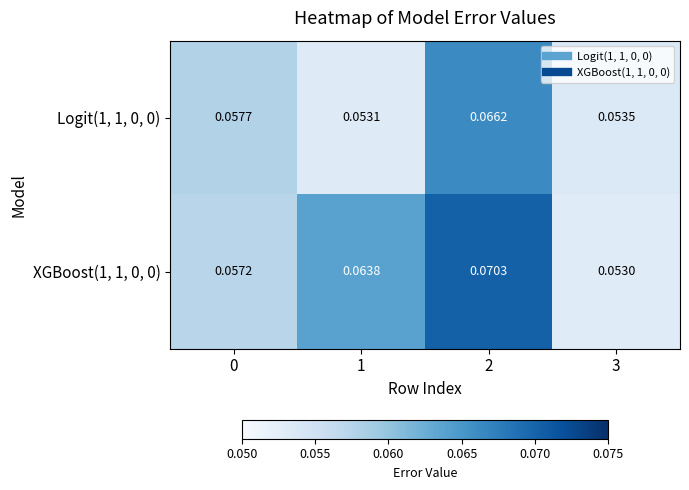

How many categories are shown in the chart?

4